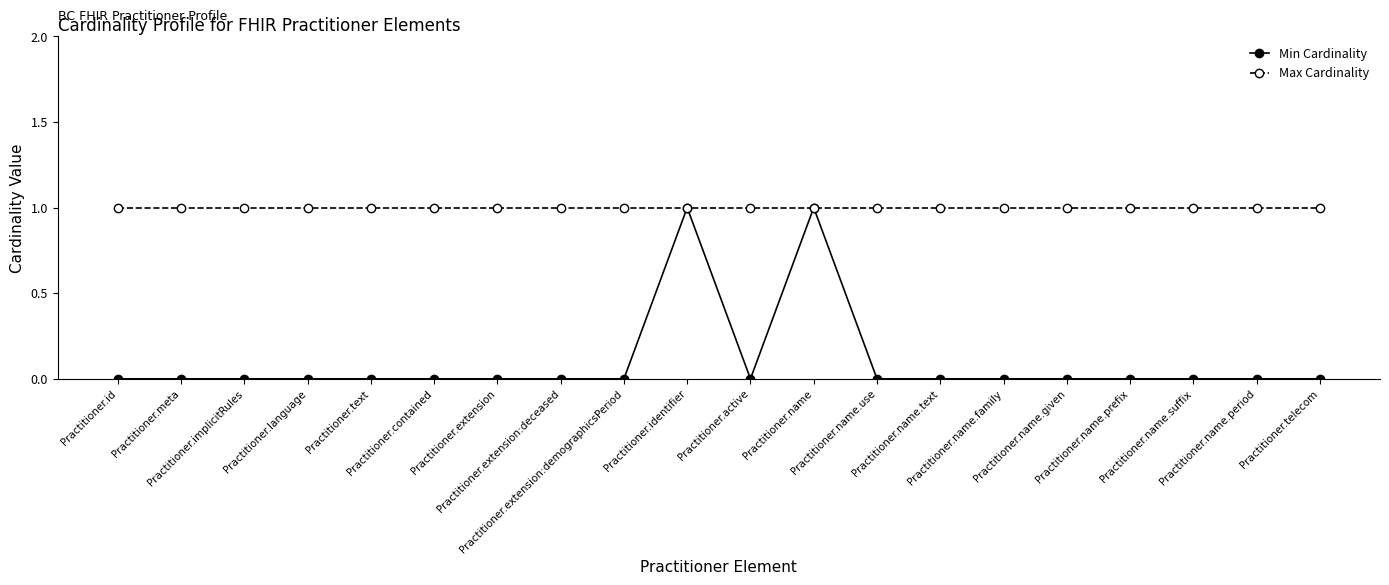

Which series has the largest total across all categories?

Max Cardinality